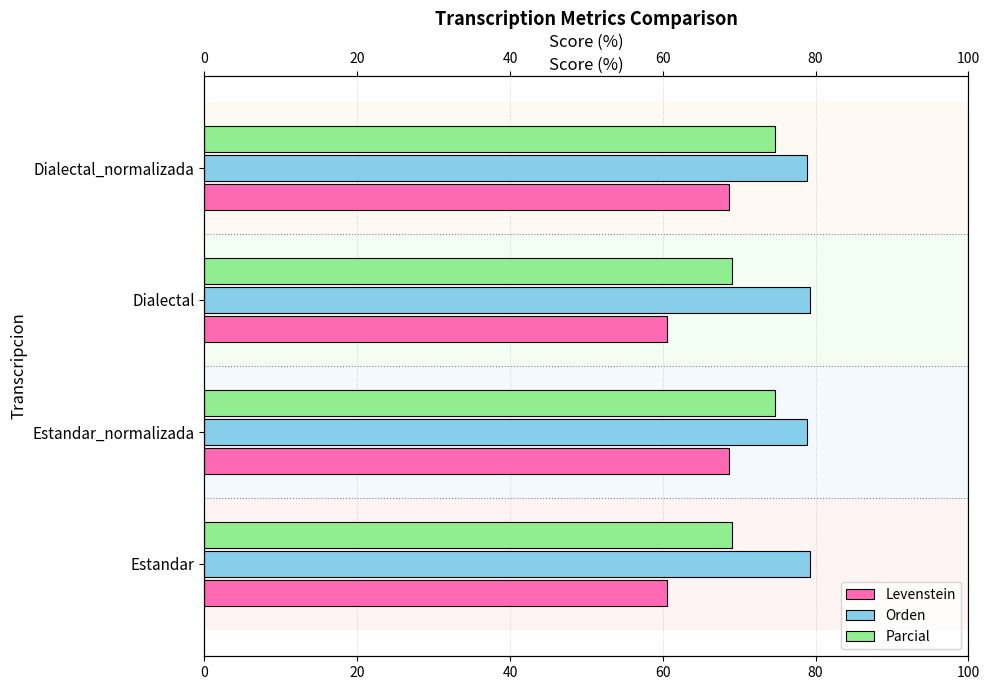

How many bars are there in total?

12